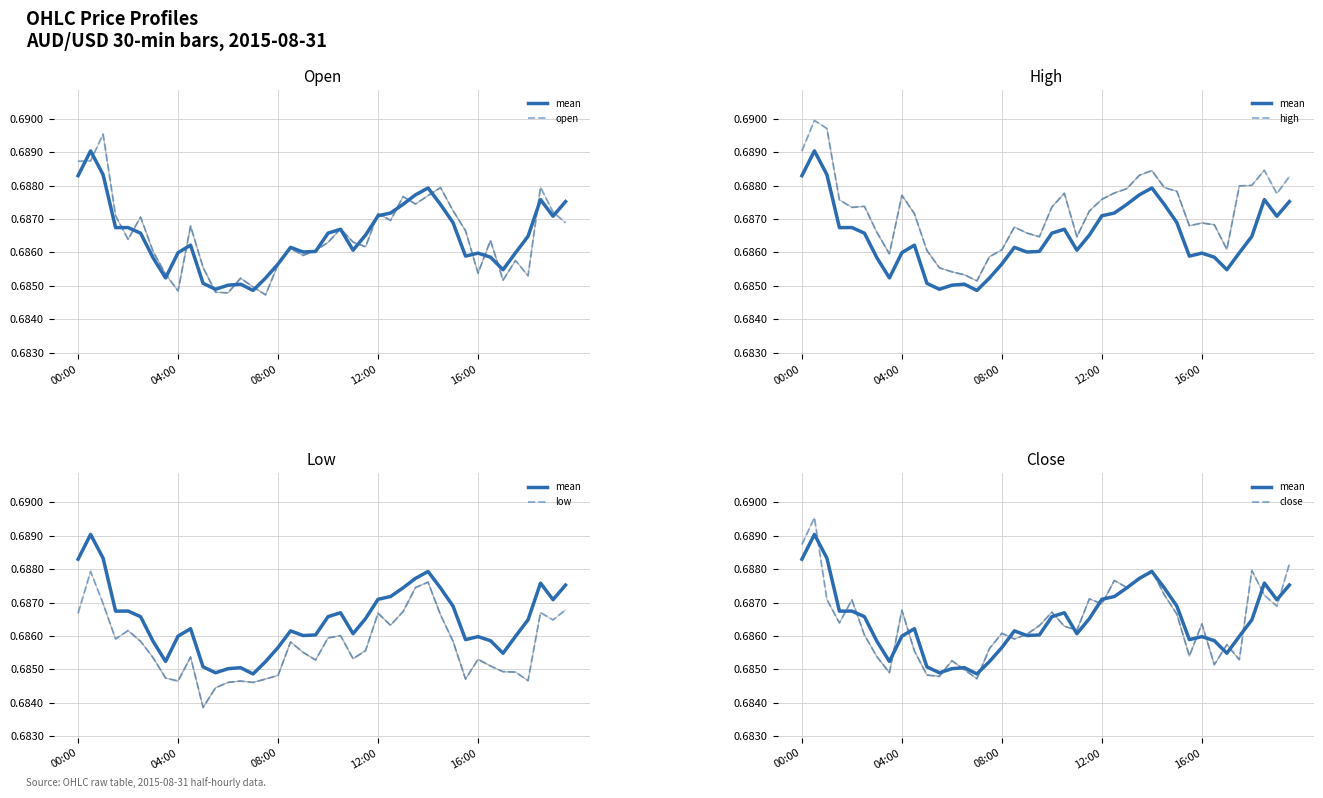

How many lines are shown in the chart?

5